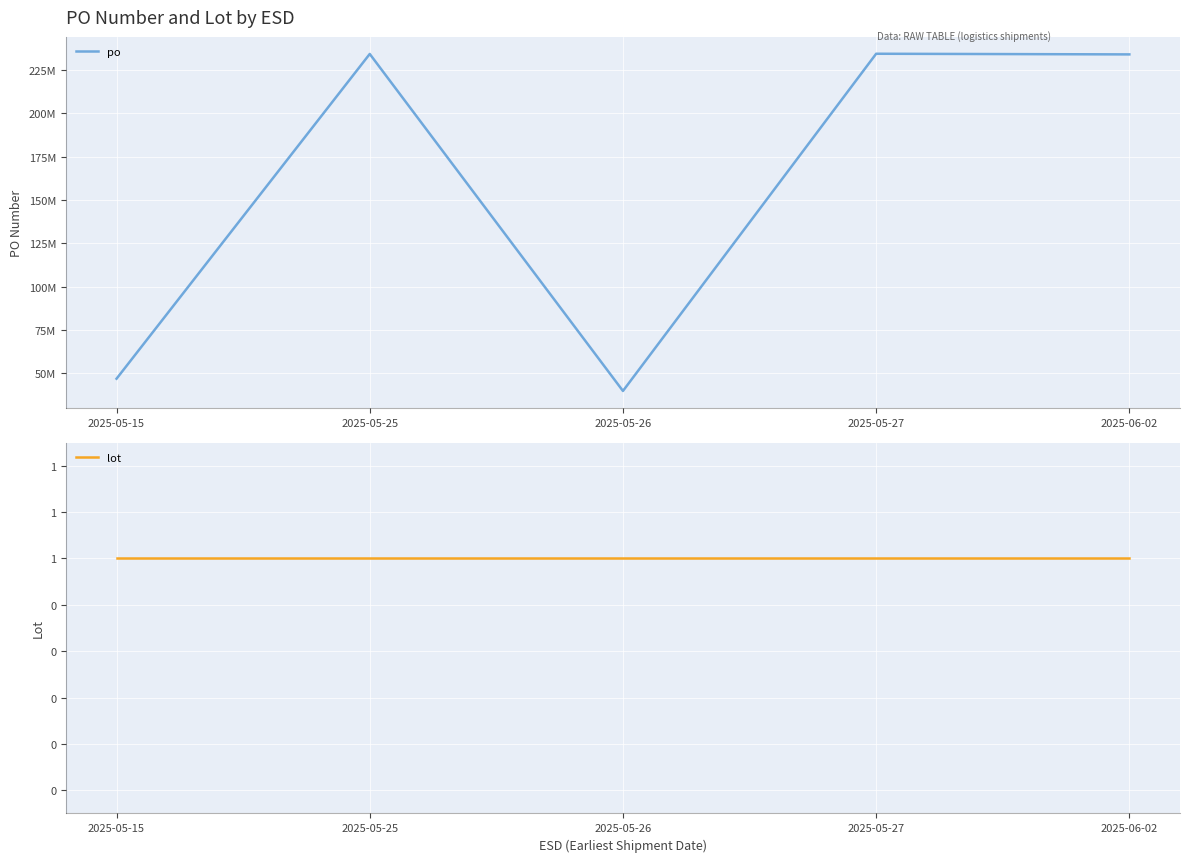

Which has a higher value, 2025-05-27 or 2025-05-25?

2025-05-27